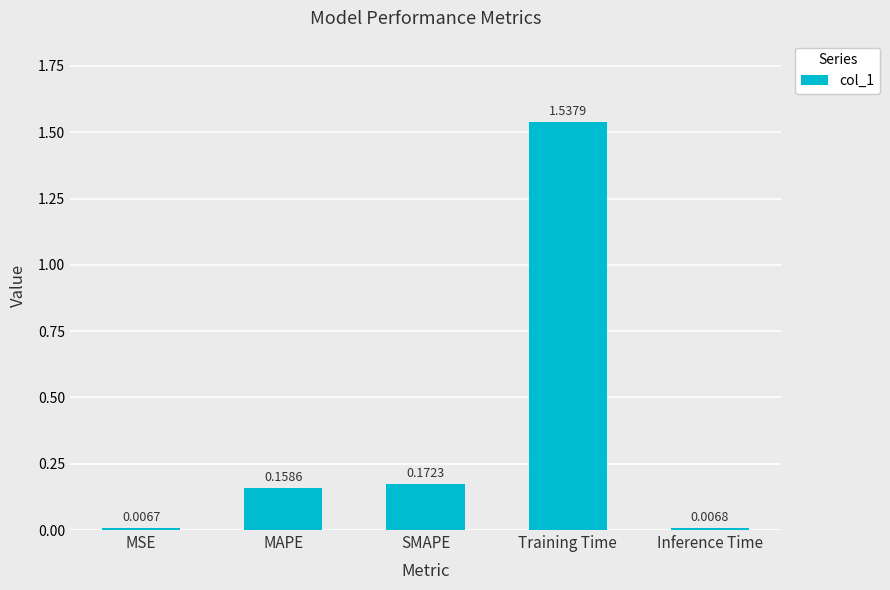

At which label is the value closest to 0?

MSE